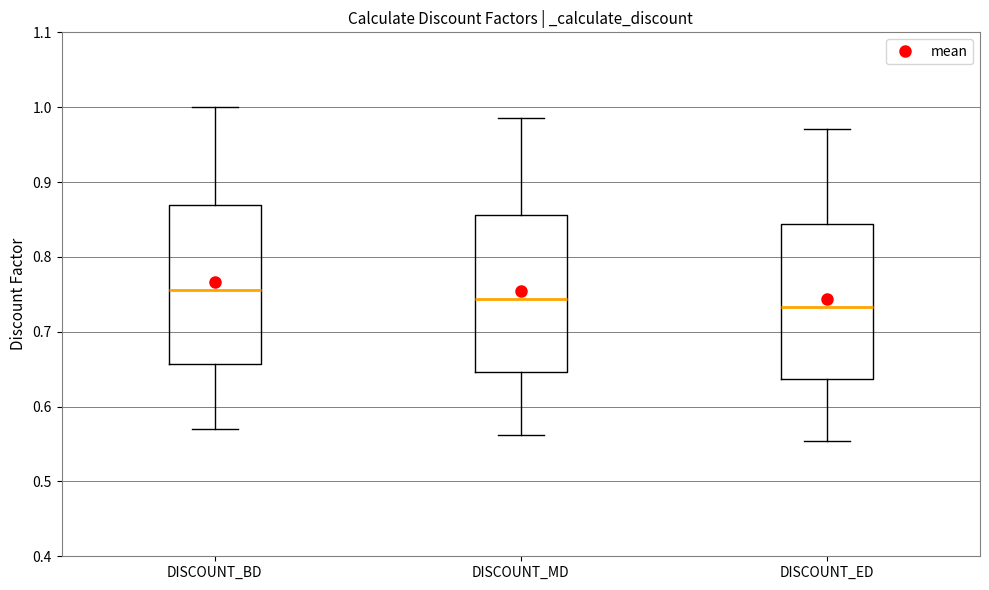

Where is the lower edge of the box for DISCOUNT_ED on the y-axis? The values are not printed on the chart, so give them approximately, as read against the axis.

0.64